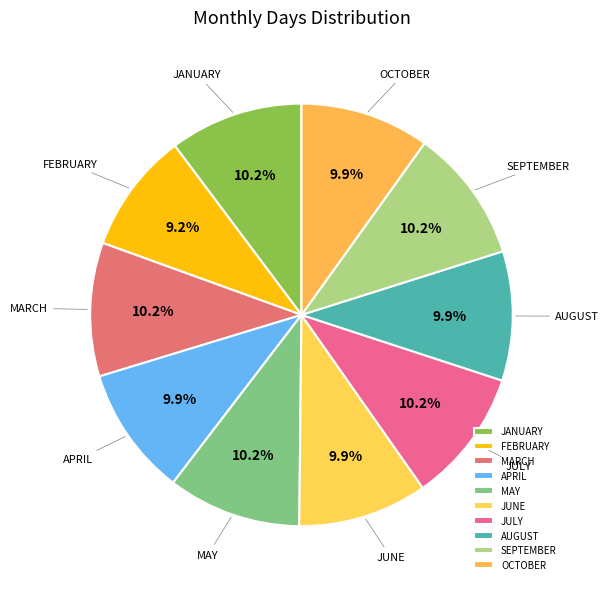

Count the number of slices in the pie.

10